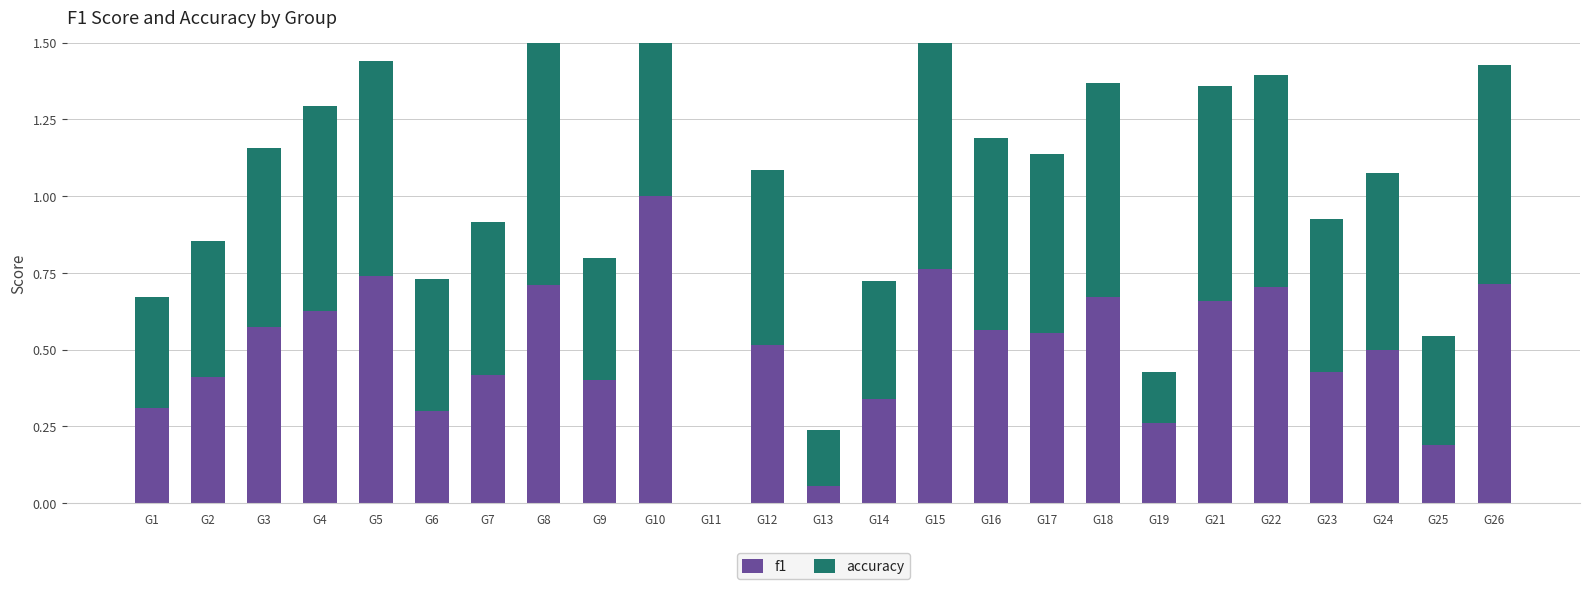

List the series in order of their peak value, lowest first.

f1, accuracy